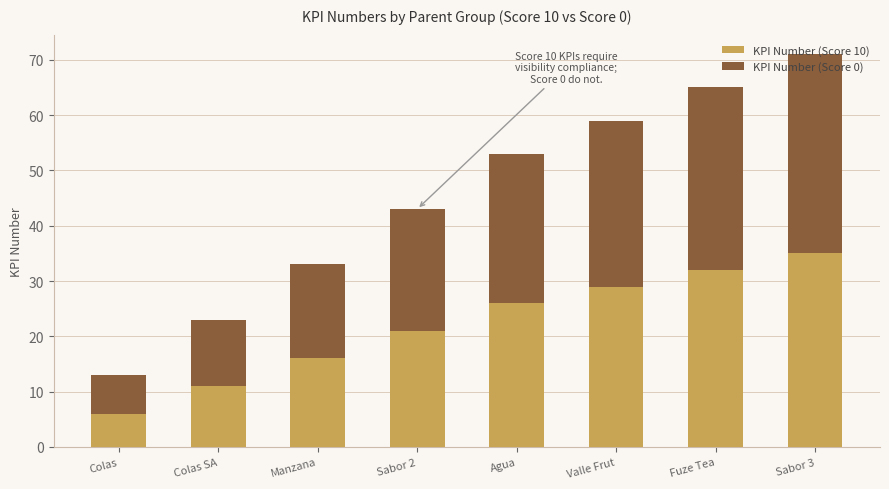

What are all the series names shown in the legend?

KPI Number (Score 10), KPI Number (Score 0)